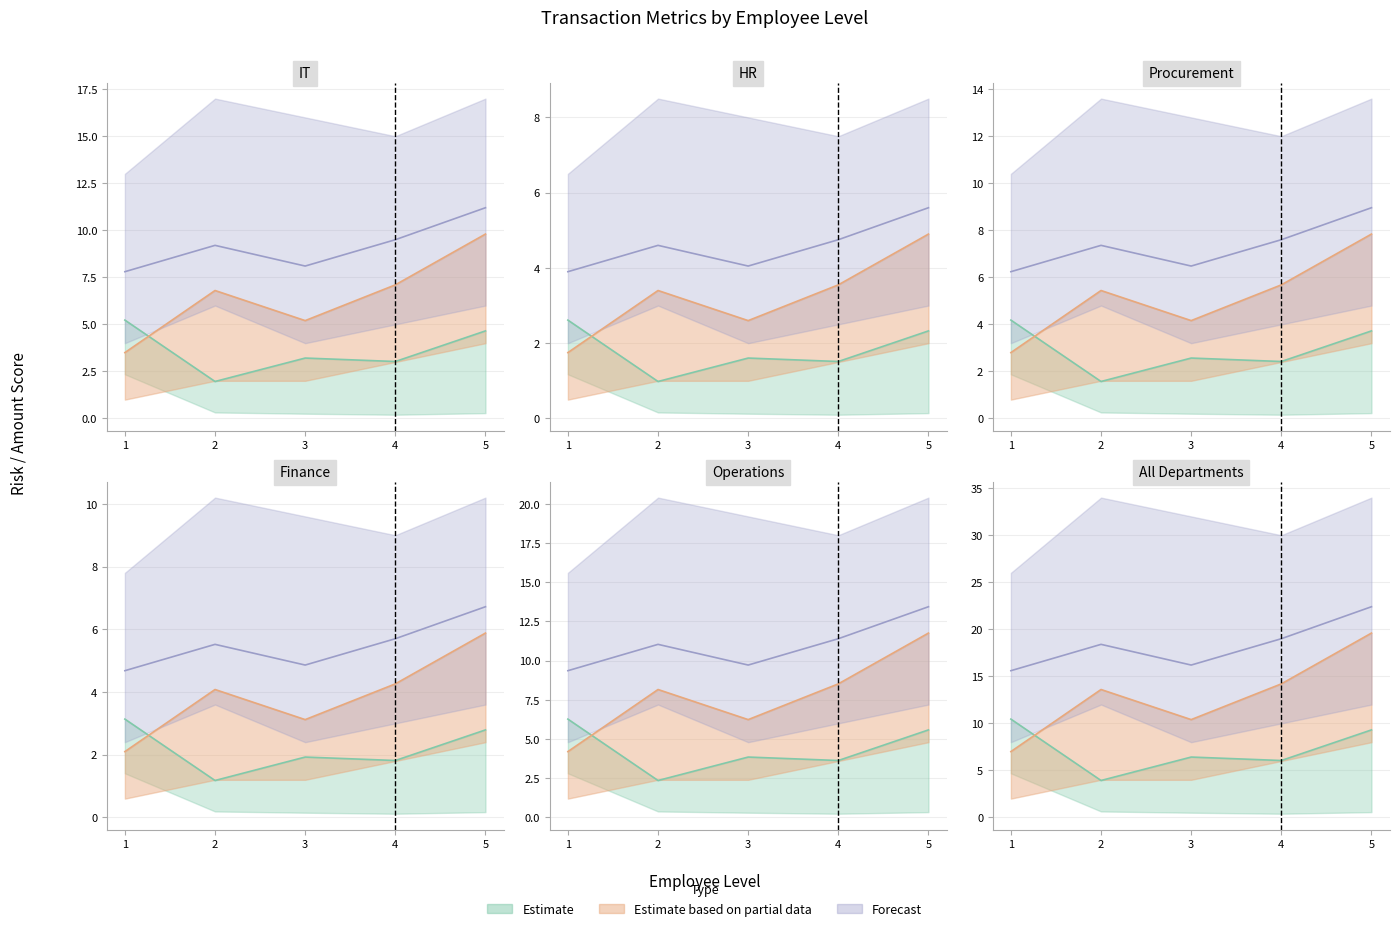

What is the value of the Transaction_Amount point at the 5th from the left?

4.7